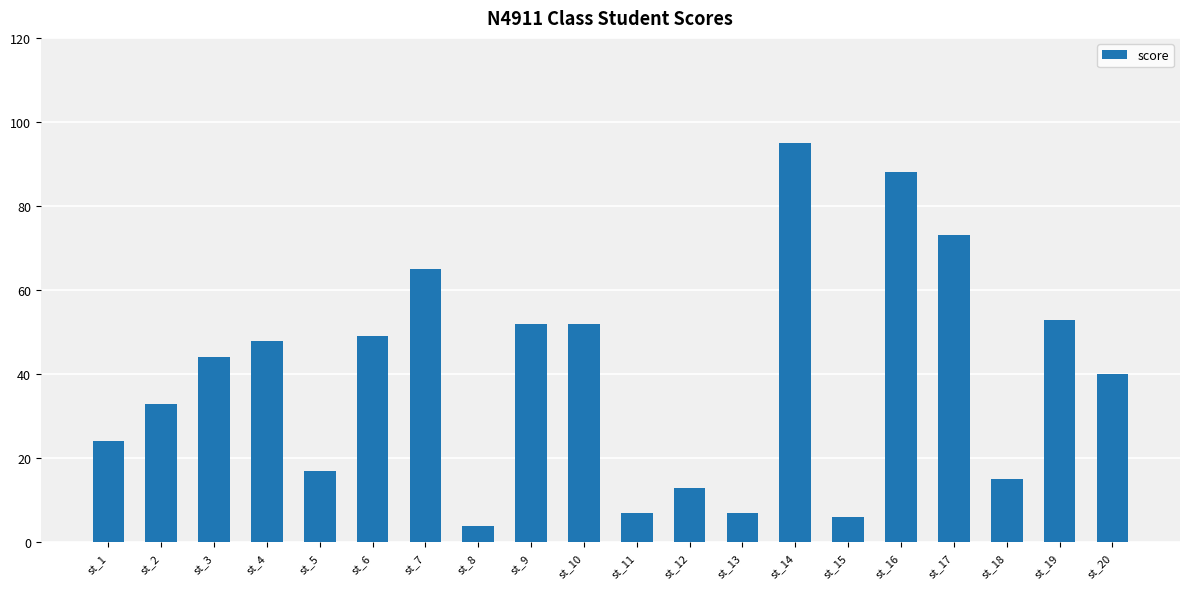

True or false: the data shows 74 at st_4.

False